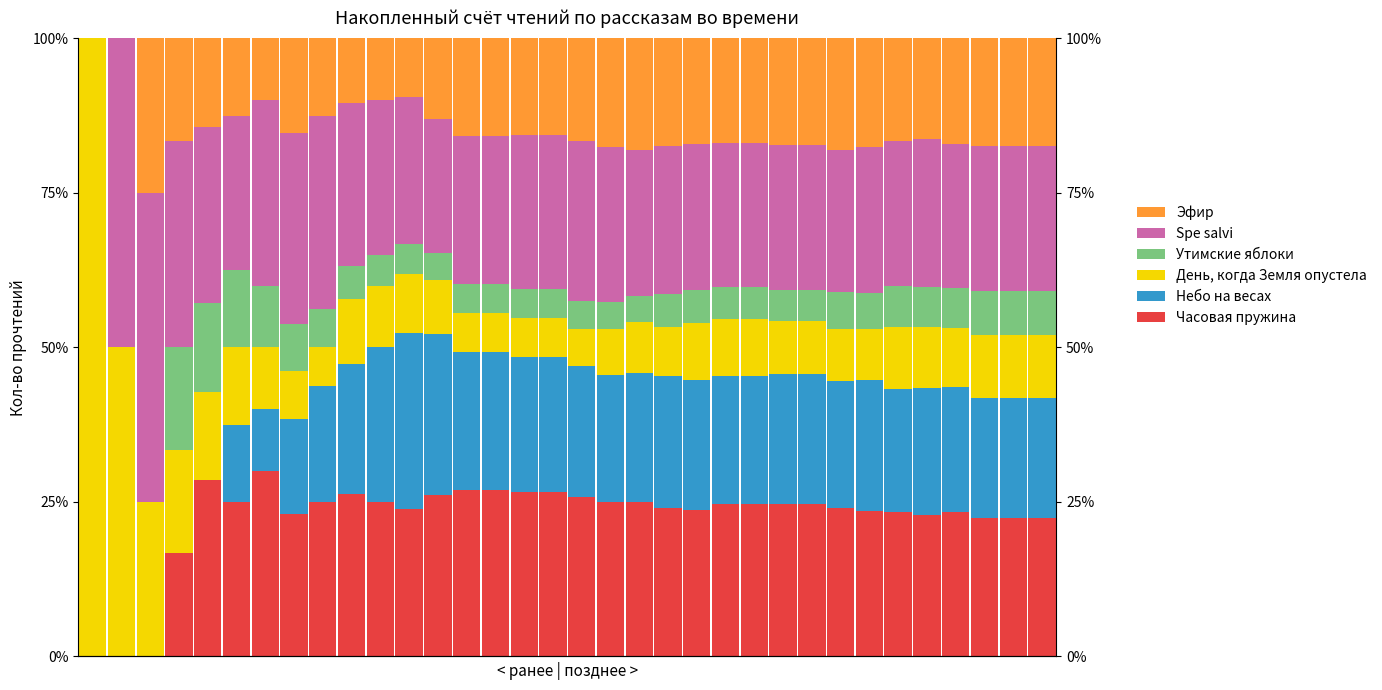

What is the spread (max minus min) of values at 33?

0.2